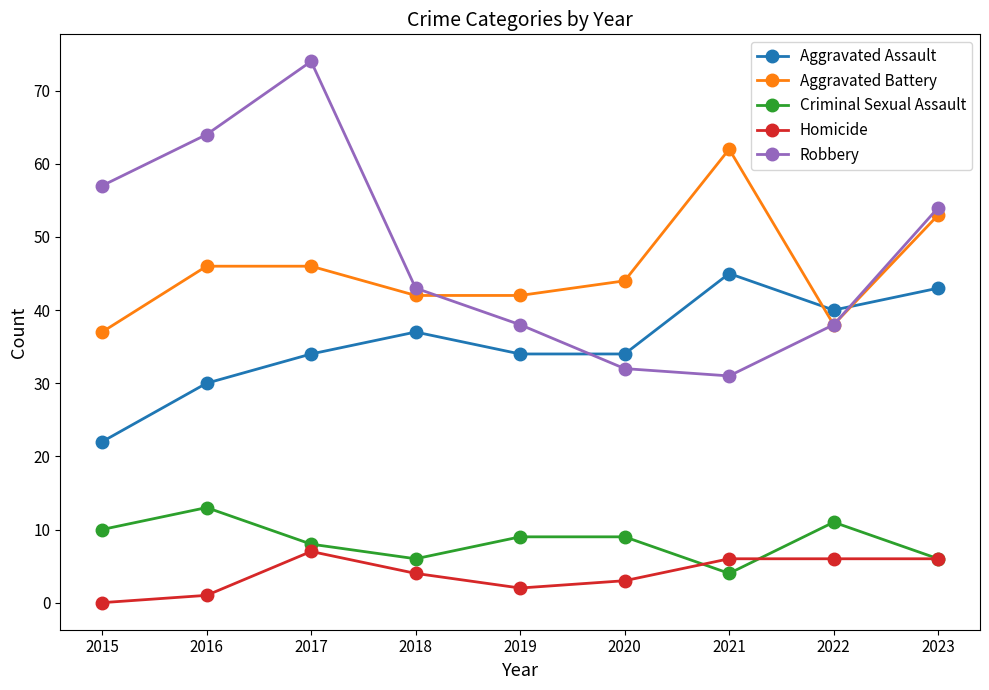

True or false: Homicide has more than 2 points higher than both neighbors.

False